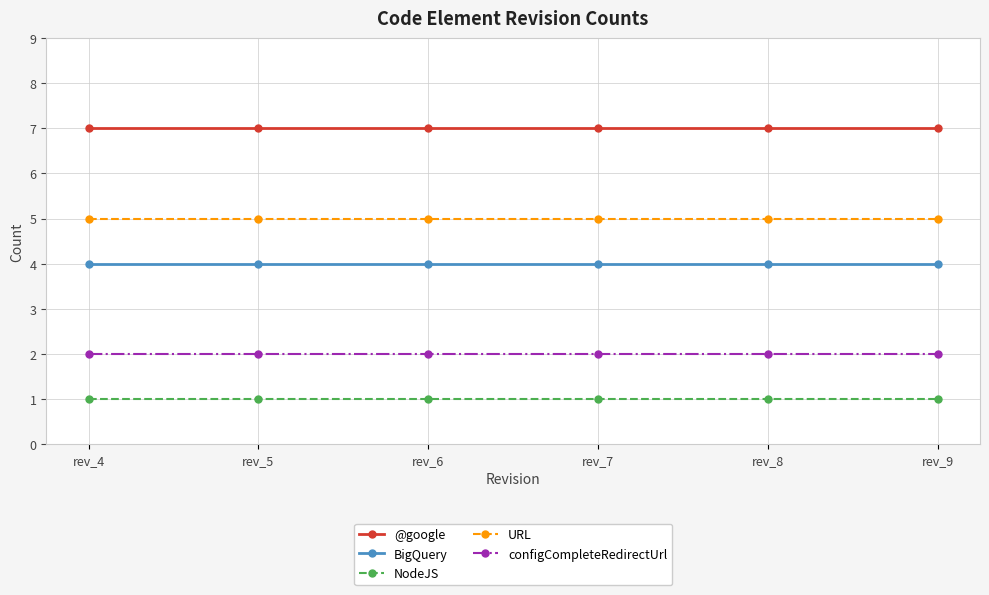

Reading left to right, list all the values displayed in this chart.

@google: 7	7	7	7	7	7
BigQuery: 4	4	4	4	4	4
NodeJS: 1	1	1	1	1	1
URL: 5	5	5	5	5	5
configCompleteRedirectUrl: 2	2	2	2	2	2